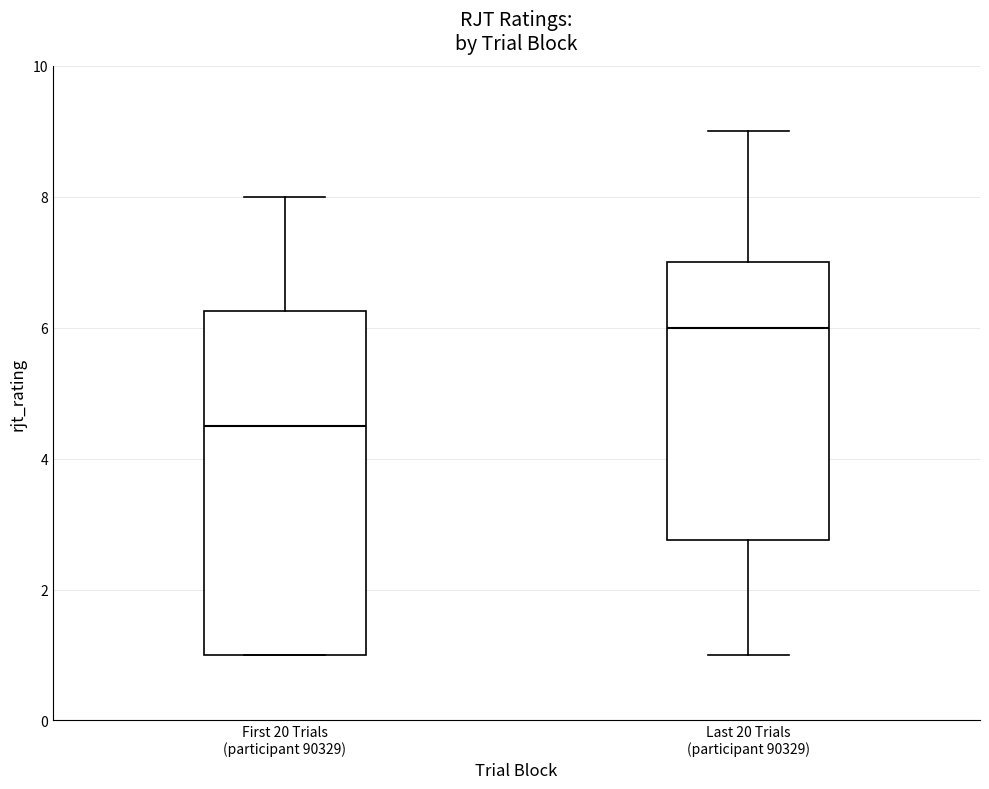

Which box's median line is the highest?

Last 20 Trials (participant 90329)